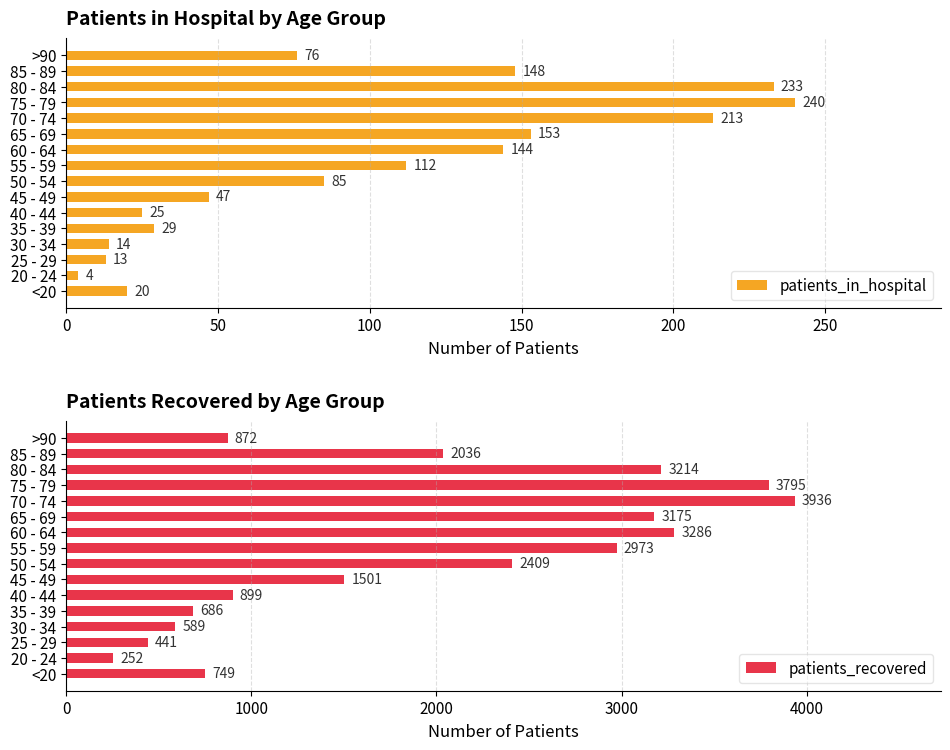

True or false: patients_in_hospital has a value of 153 at 50 - 54.

False